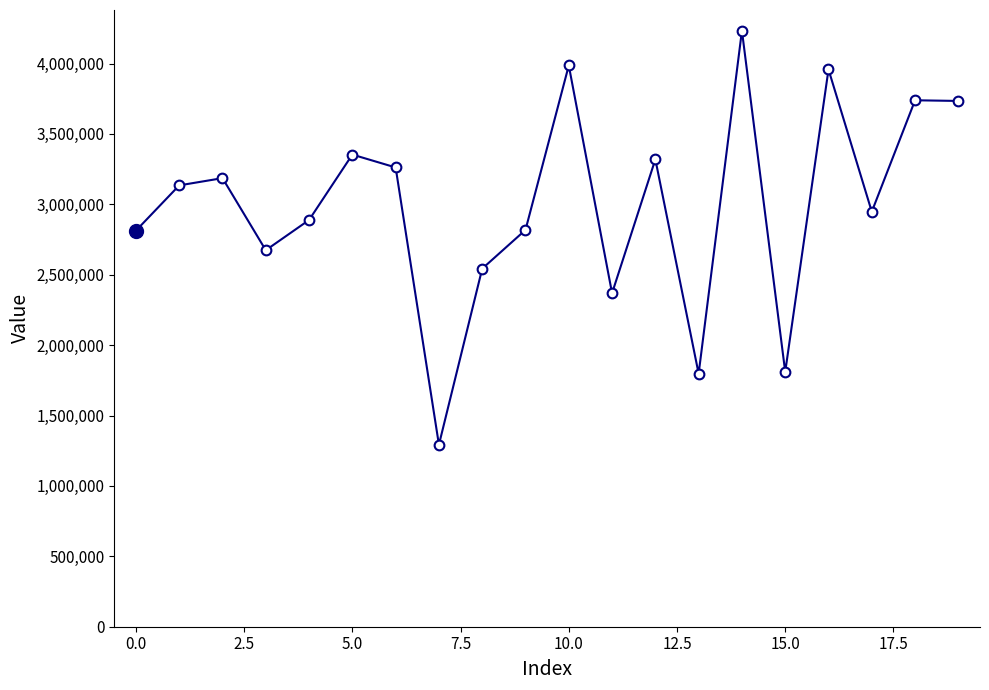

How many values are below 3134469?

10